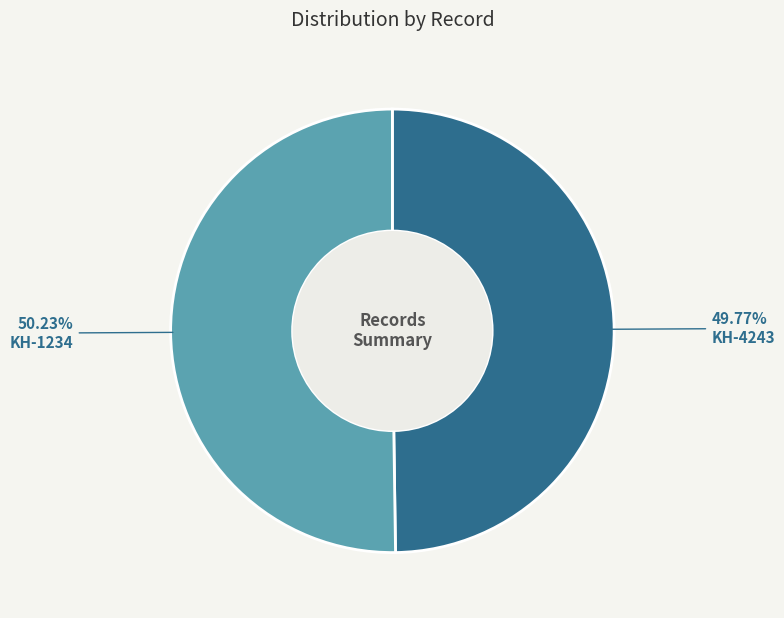

Do KH-1234 and KH-4243 together represent more than half of the pie?

Yes